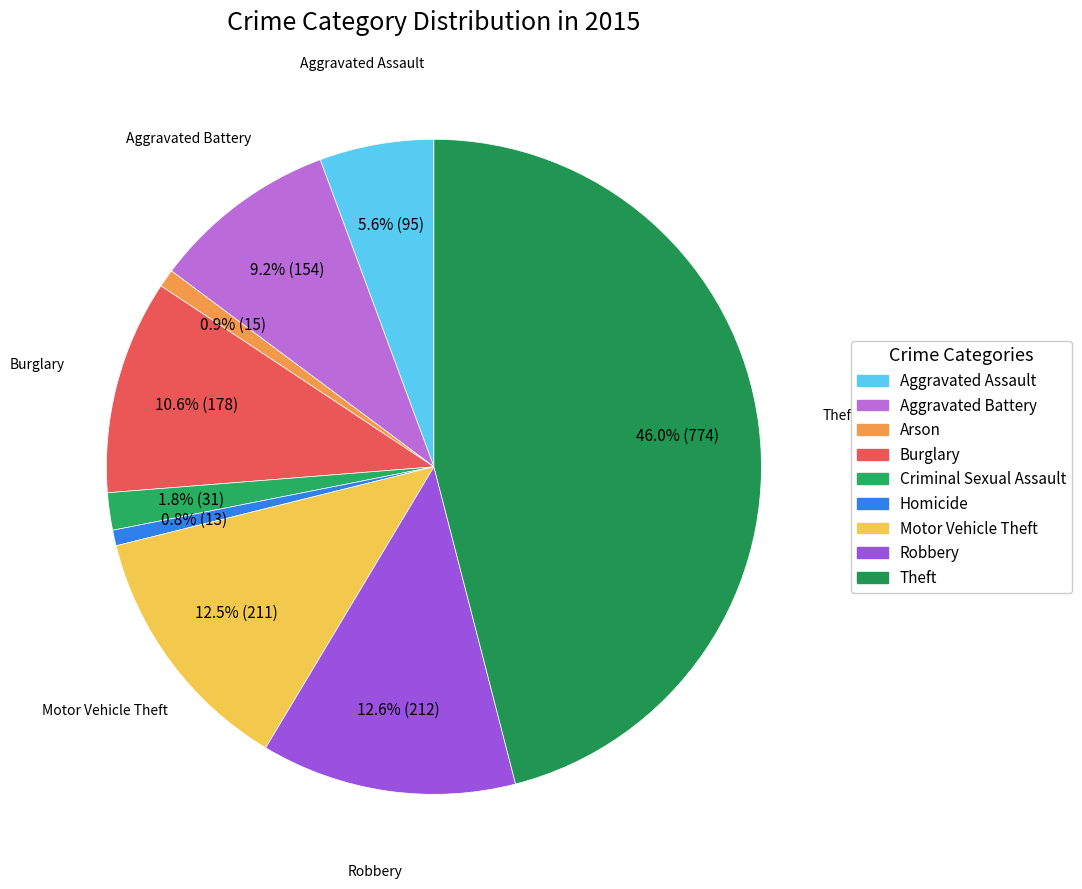

Is there a majority slice in this chart?

No